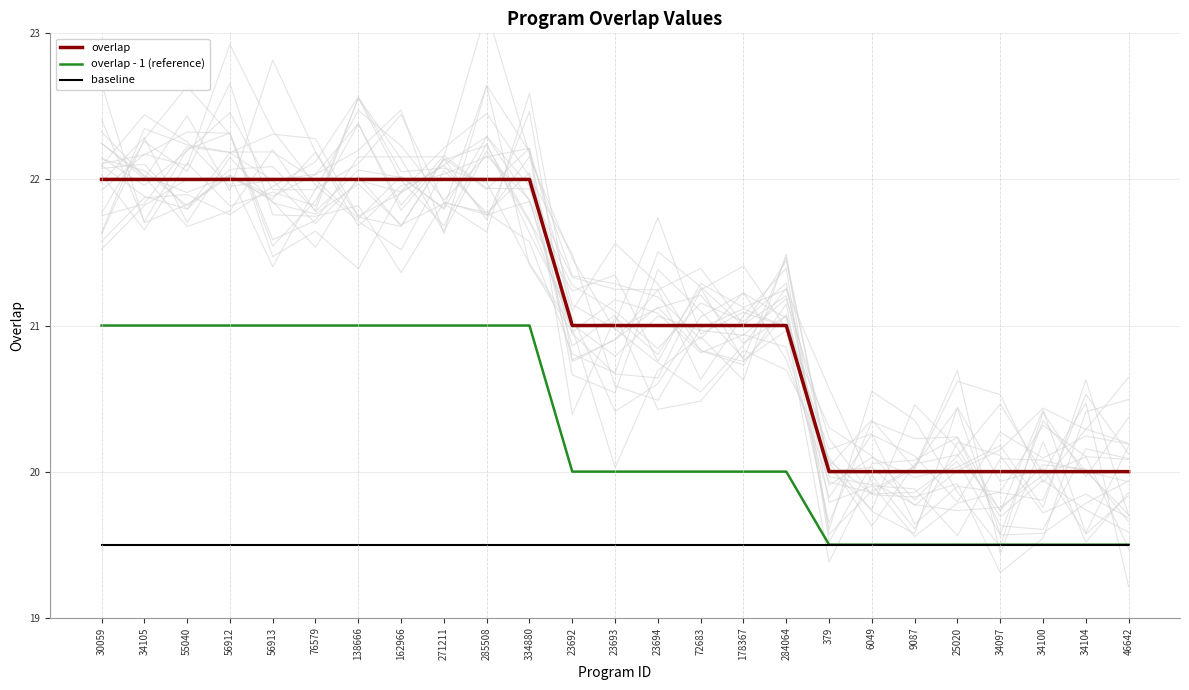

What is the difference between the second highest and minimum values in the overlap - 1 (reference) series?

1.5